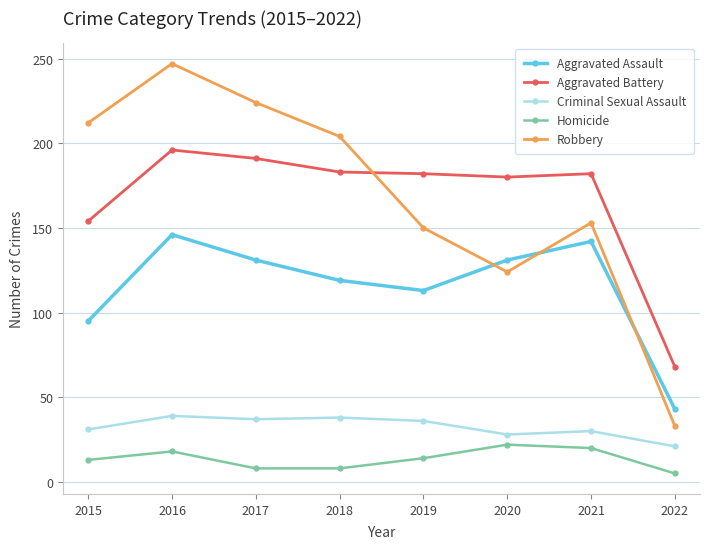

What is the total value across all series at 2019?

495